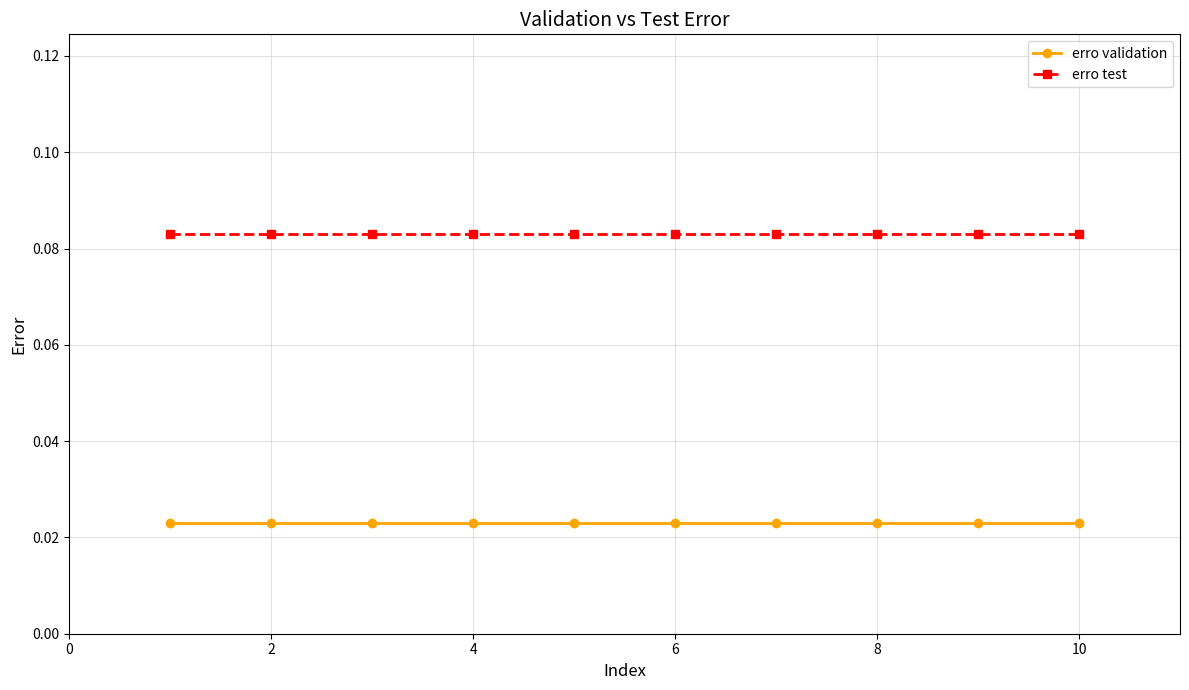

True or false: erro test and erro validation cross at least once.

False